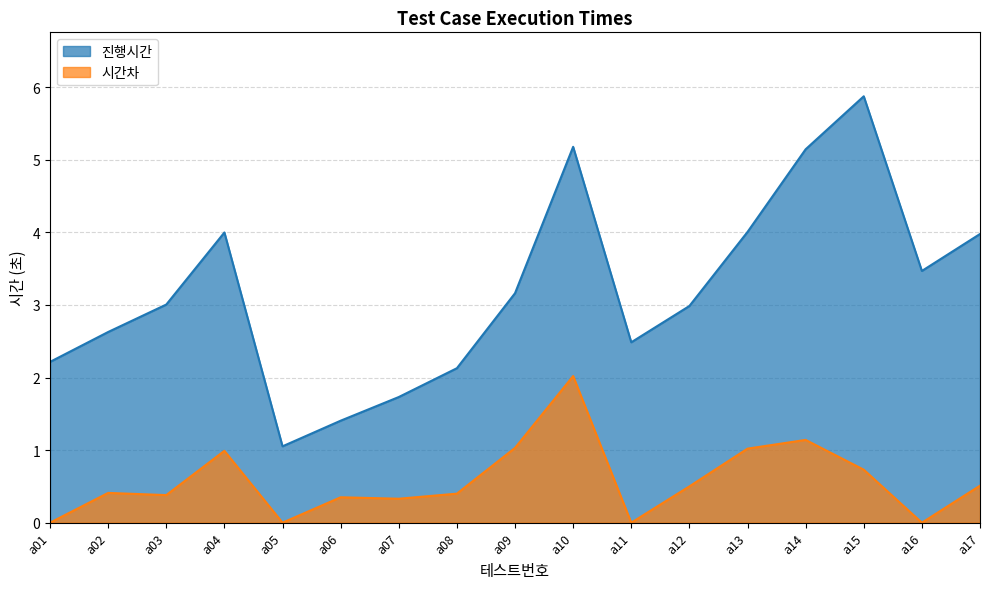

How many data points in 진행시간 are less than 3?

8